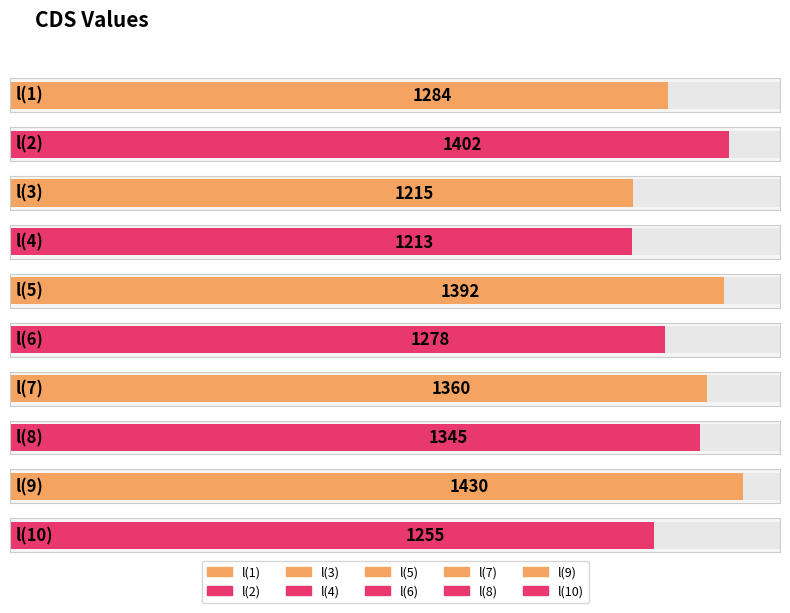

Is it true that the value at l(6) is 1278?

True